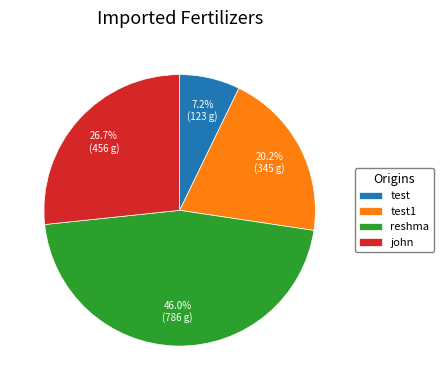

To the nearest percent, what is the combined percentage of reshma and test1?

66%